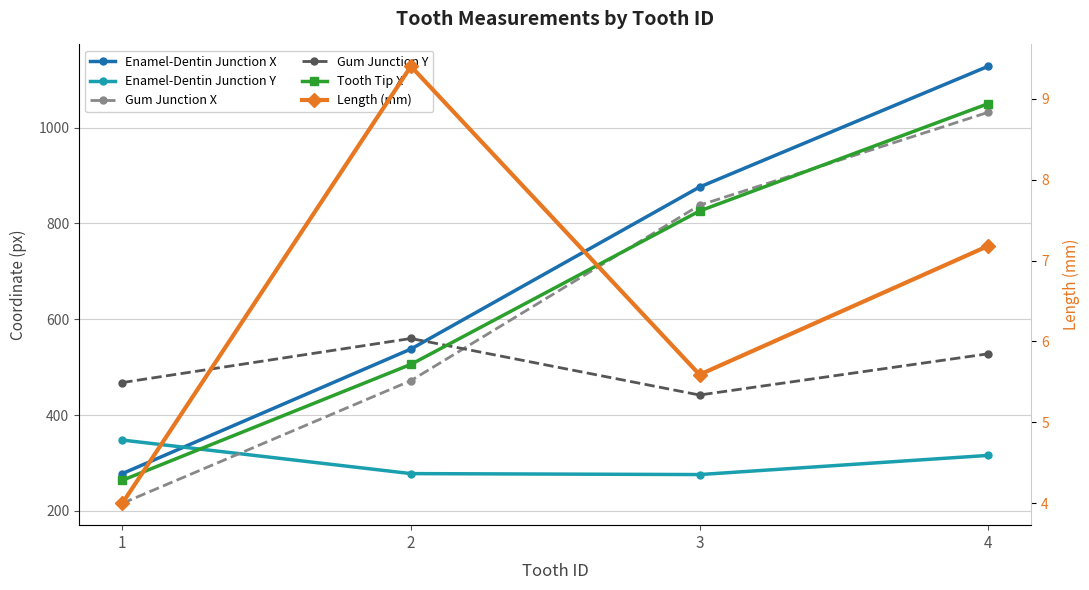

What is the value of the Length (mm) point at the 3rd from the left?

5.6